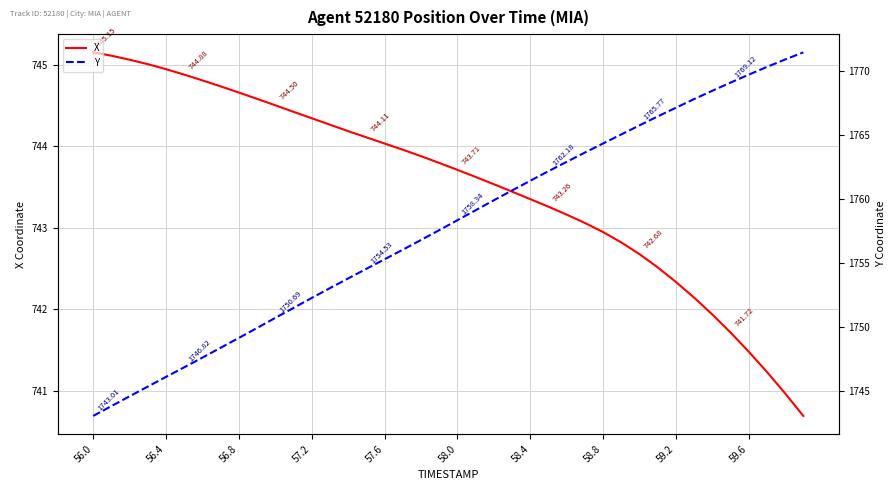

Is the value of Y at 29 greater than the value of X at 31?

Yes